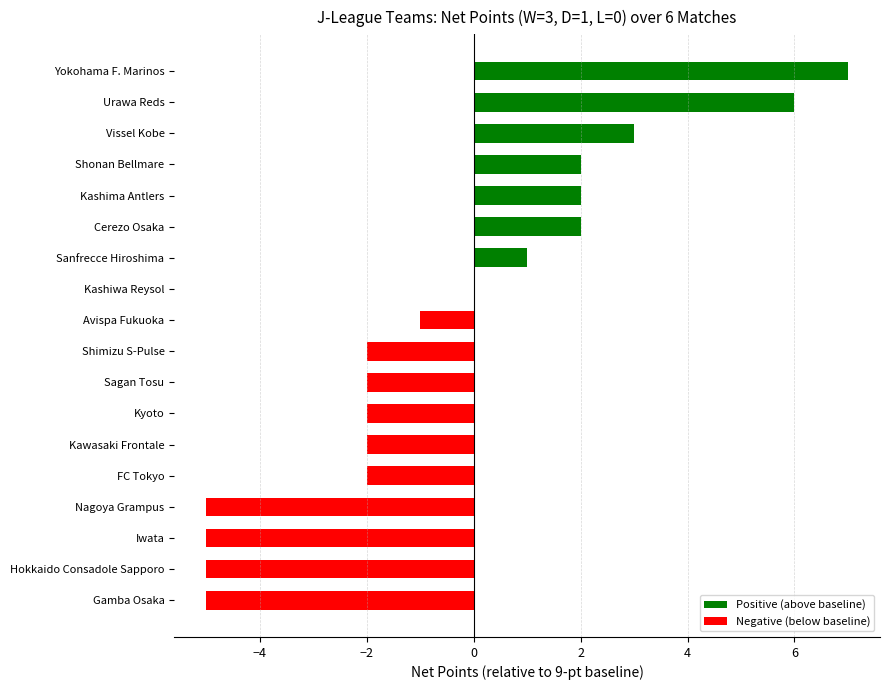

Is it true that the value at Kashiwa Reysol is 0?

True